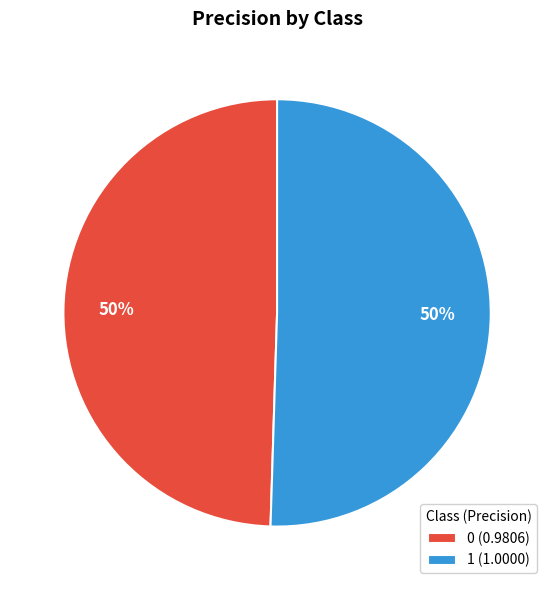

To the nearest percent, what portion does 1 (1.0000) represent?

50%